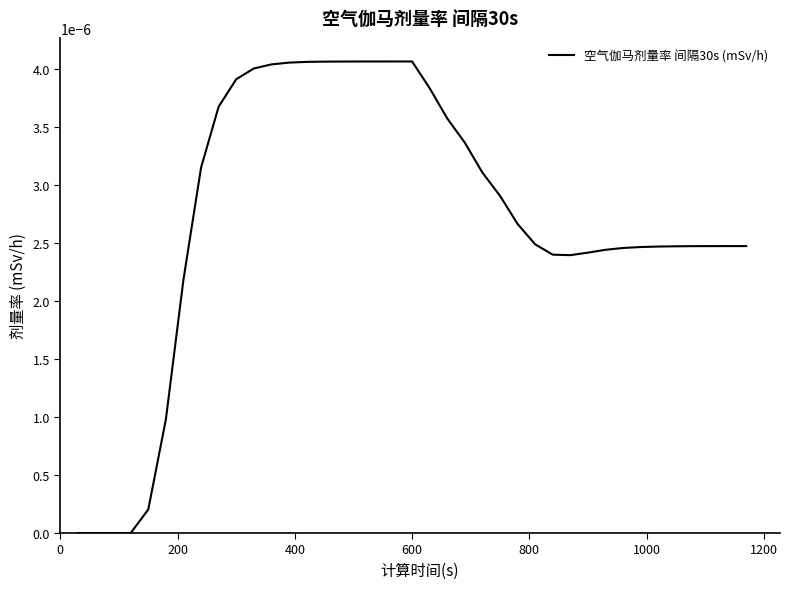

How many lines are shown in the chart?

1